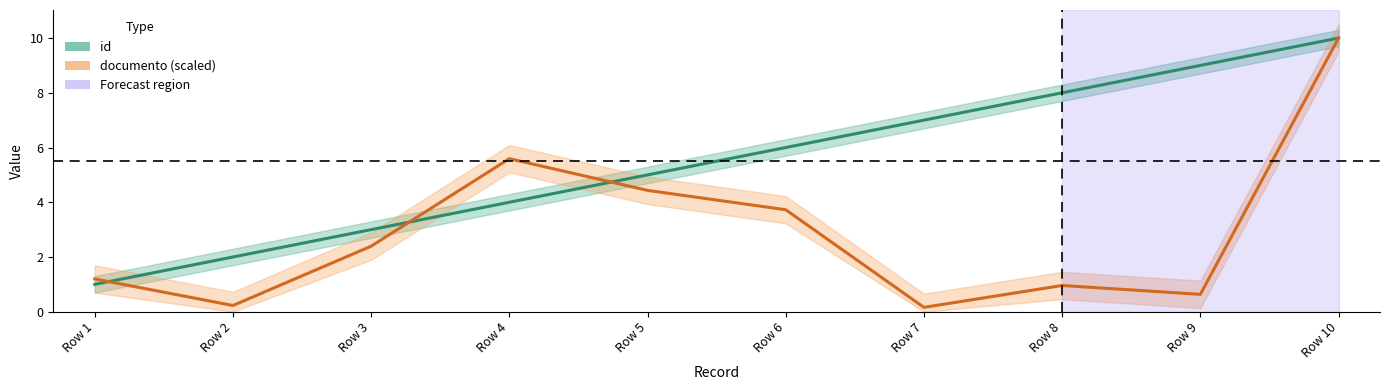

What are all the series names shown in the legend?

id, documento (scaled)